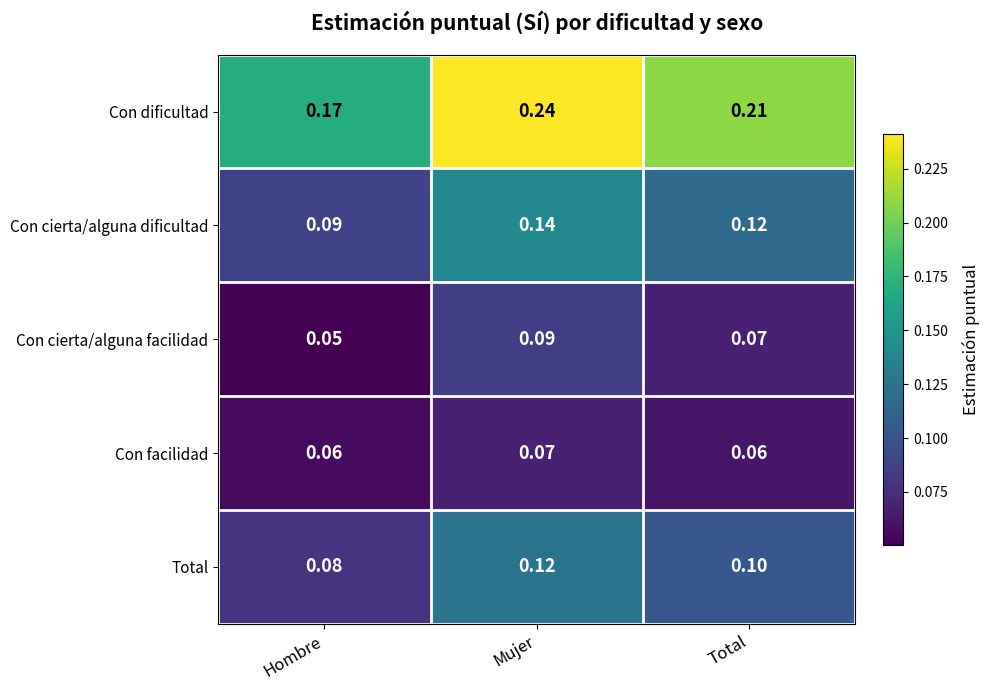

Which label corresponds to the largest value in the chart?

Mujer